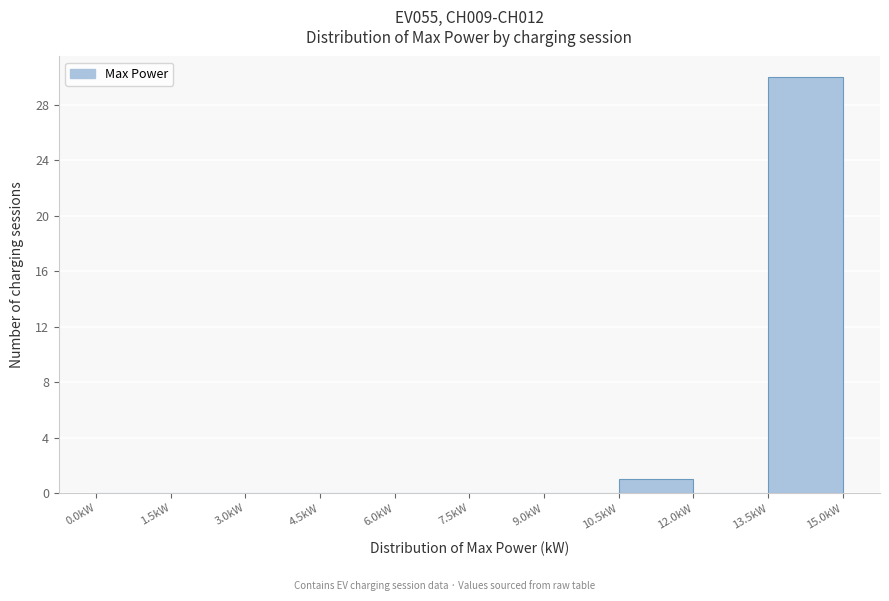

Over which range of the x-axis is the bar tallest?

13.5 to 15.0